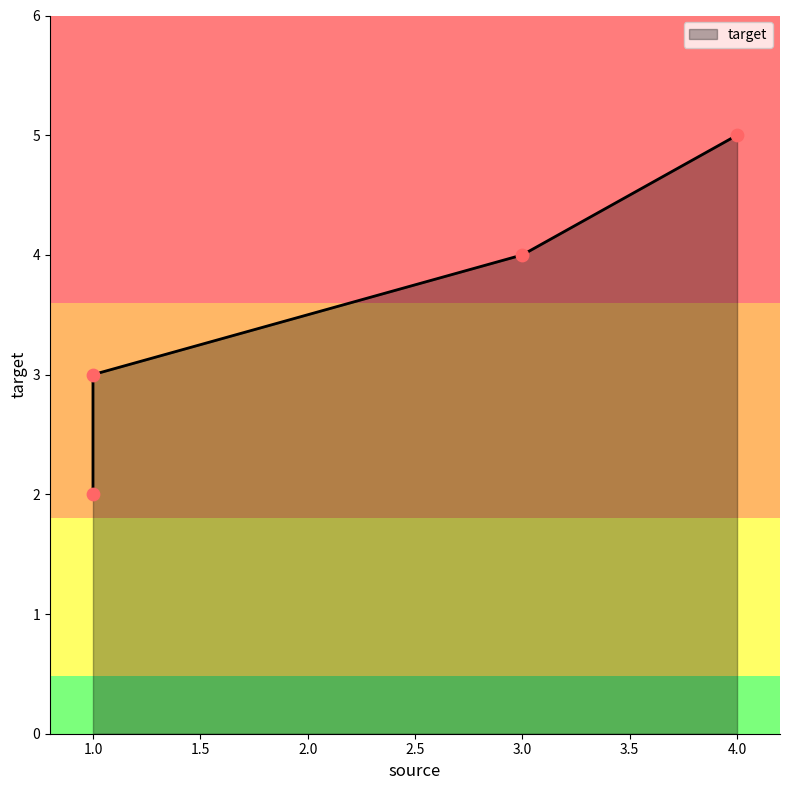

What is the change in value from 1 to 3?

+2